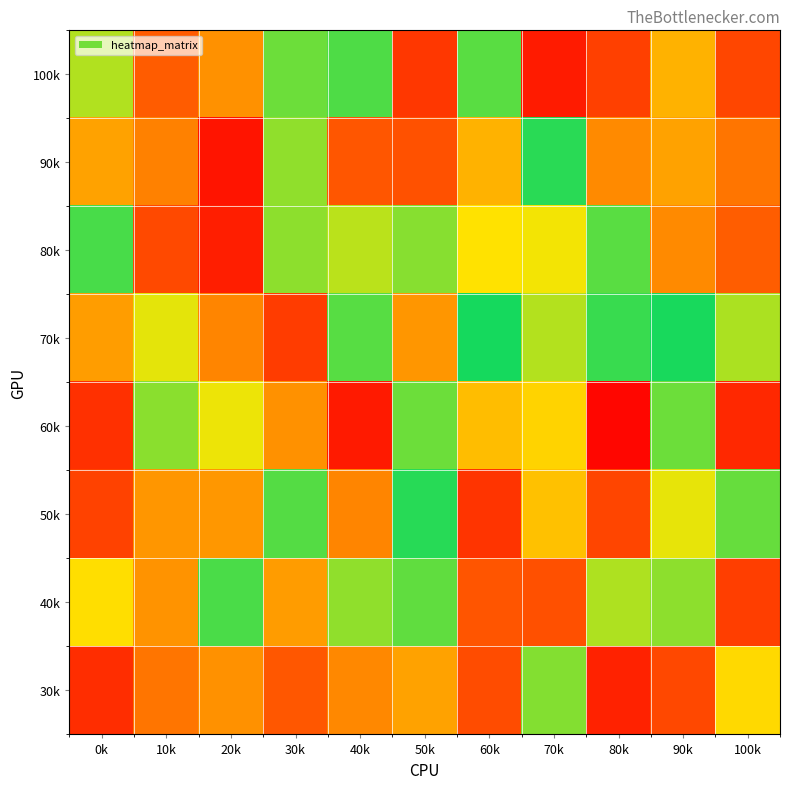

Reading left to right, what are all the values shown in this chart?

100k: 0k=0.8	10k=0.3	20k=0.4	30k=0.9	40k=0.9	50k=0.2	60k=0.9	70k=0.1	80k=0.2	90k=0.5	100k=0.2
90k: 0k=0.5	10k=0.4	20k=0.1	30k=0.8	40k=0.3	50k=0.3	60k=0.5	70k=0.9	80k=0.4	90k=0.5	100k=0.4
80k: 0k=0.9	10k=0.2	20k=0.1	30k=0.8	40k=0.8	50k=0.8	60k=0.7	70k=0.7	80k=0.9	90k=0.4	100k=0.3
70k: 0k=0.5	10k=0.7	20k=0.4	30k=0.2	40k=0.9	50k=0.5	60k=1.0	70k=0.8	80k=0.9	90k=1.0	100k=0.8
60k: 0k=0.2	10k=0.8	20k=0.7	30k=0.4	40k=0.1	50k=0.9	60k=0.6	70k=0.6	80k=0.0	90k=0.9	100k=0.1
50k: 0k=0.2	10k=0.5	20k=0.5	30k=0.9	40k=0.4	50k=0.9	60k=0.2	70k=0.6	80k=0.2	90k=0.7	100k=0.9
40k: 0k=0.6	10k=0.5	20k=0.9	30k=0.5	40k=0.8	50k=0.9	60k=0.3	70k=0.3	80k=0.8	90k=0.8	100k=0.2
30k: 0k=0.1	10k=0.4	20k=0.4	30k=0.3	40k=0.4	50k=0.5	60k=0.3	70k=0.8	80k=0.1	90k=0.2	100k=0.6